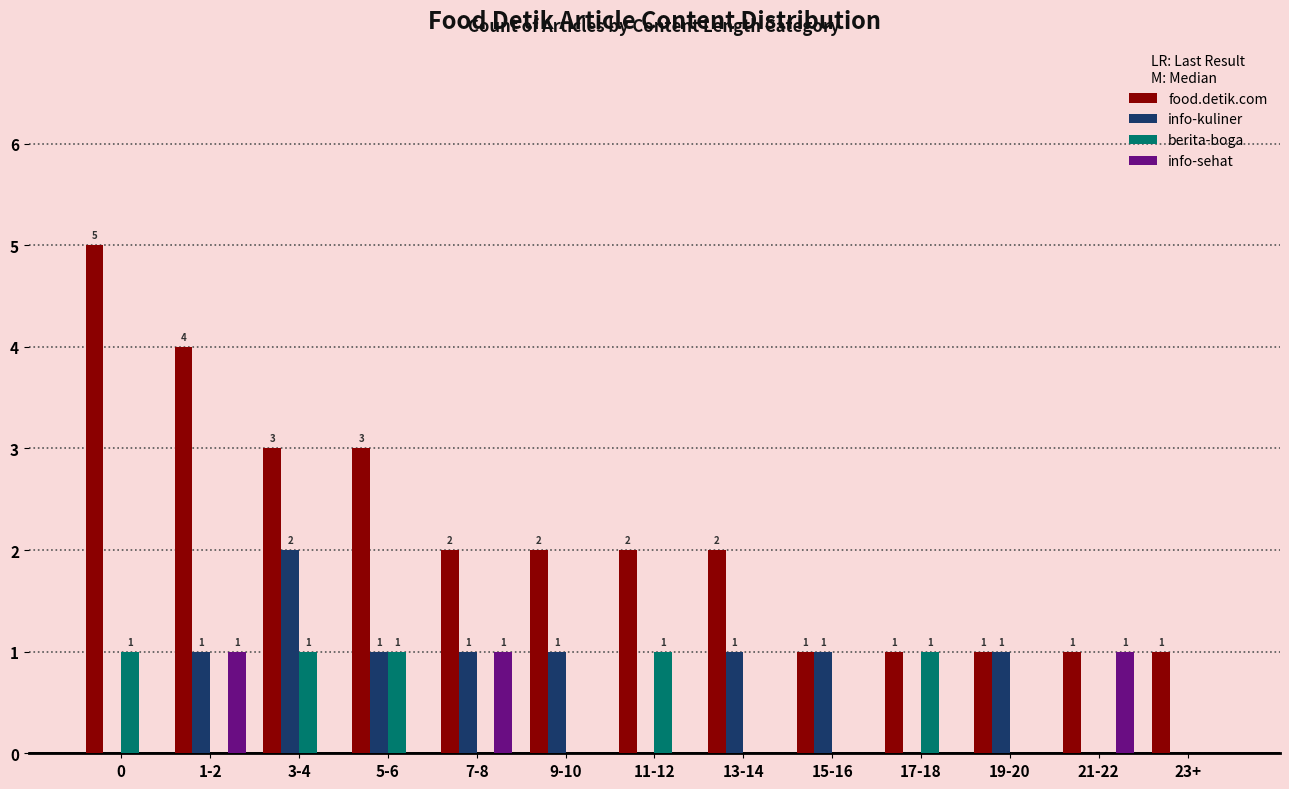

What is the sum of the info-sehat values at 13-14 and 7-8?

1